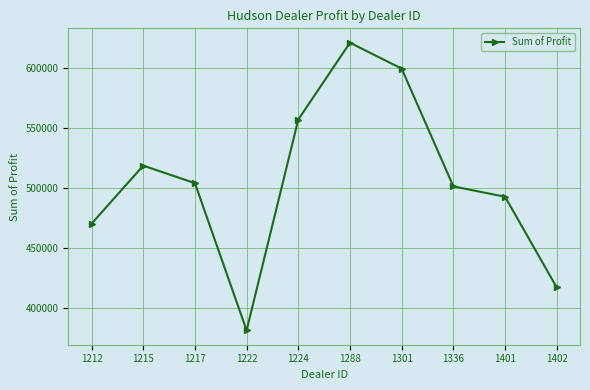

What is the sum of all values?

5064761.8